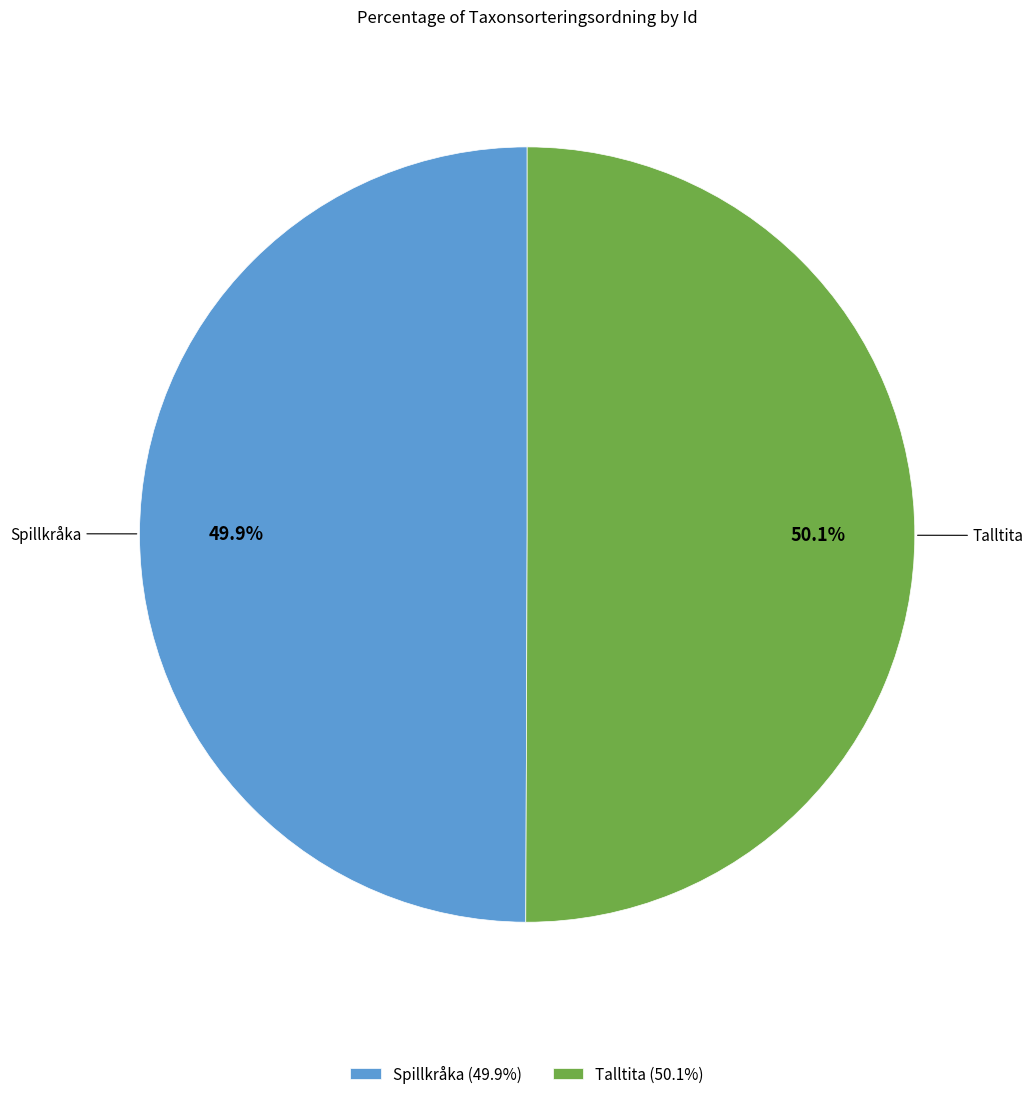

To the nearest percent, what is the average slice percentage?

50%